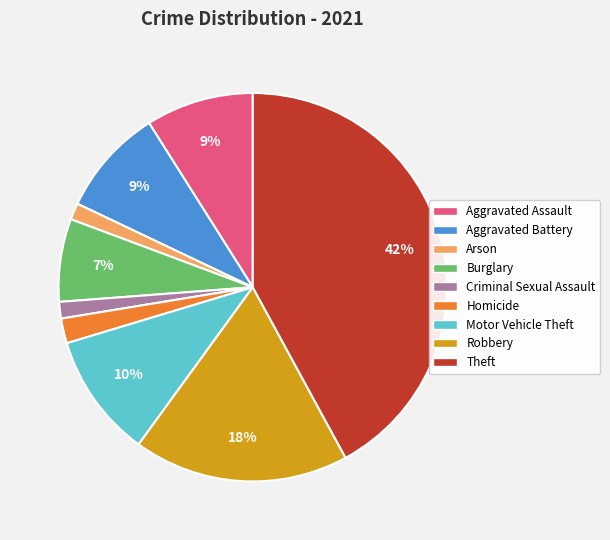

Is there any slice that represents more than half of the pie?

No